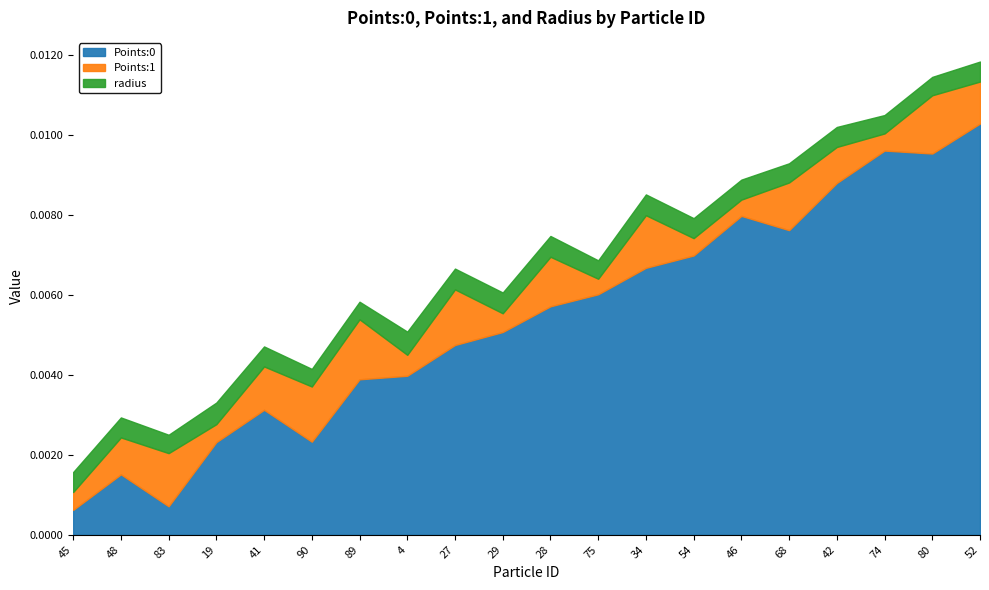

Rank the series by their maximum value, from highest to lowest.

Points:0, Points:1, radius